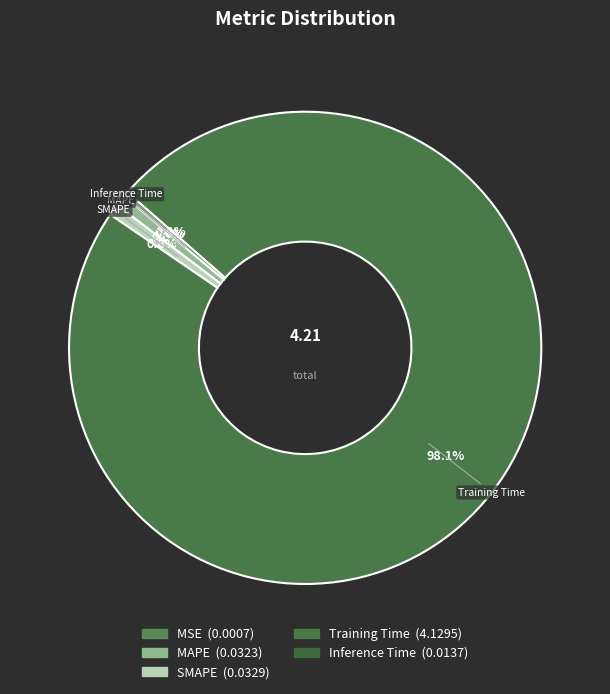

Which category accounts for the majority?

Training Time